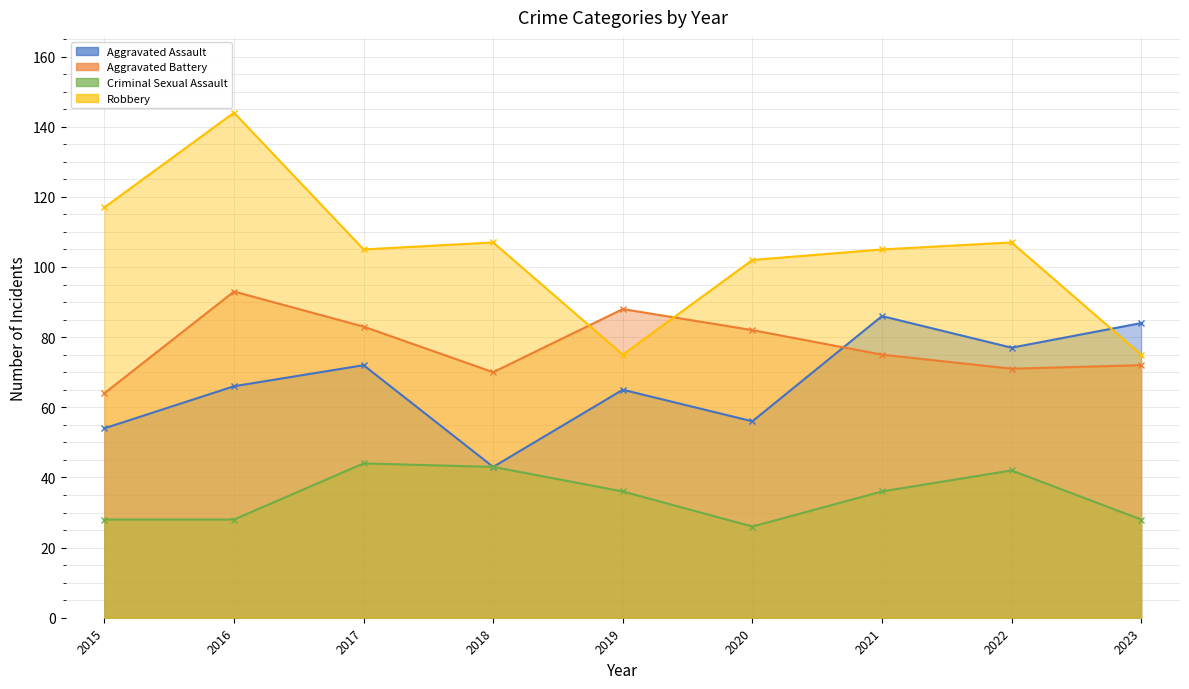

What is the difference between the Criminal Sexual Assault values at 2016 and 2017?

16